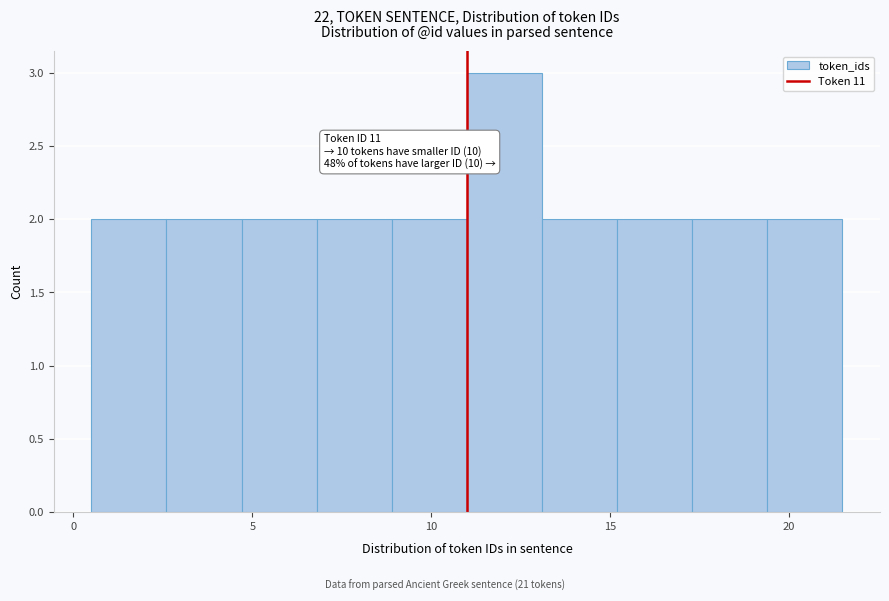

Over which range of the x-axis is the bar tallest?

11.0 to 13.1